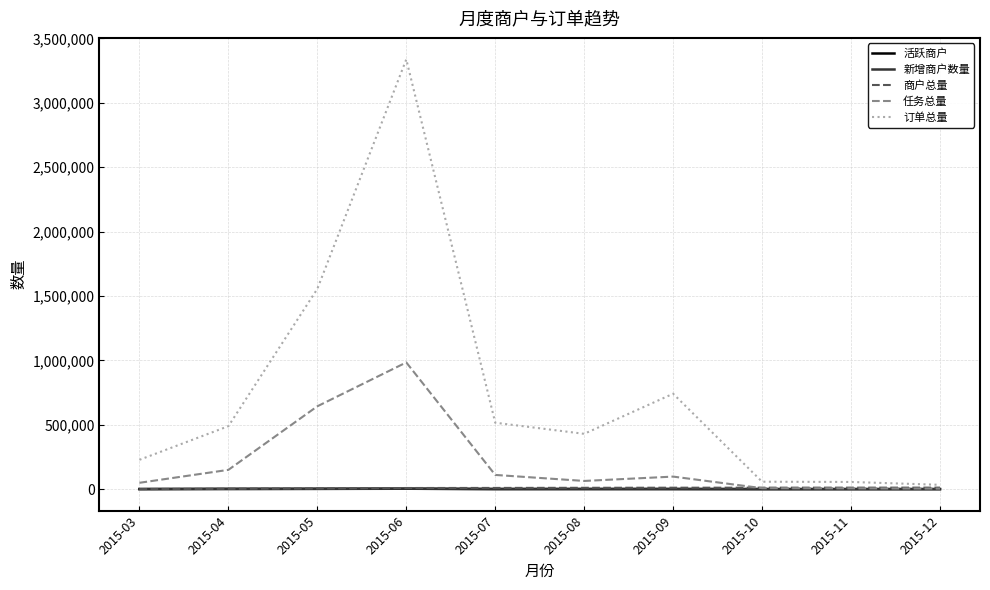

Does the chart have visible grid lines?

Yes